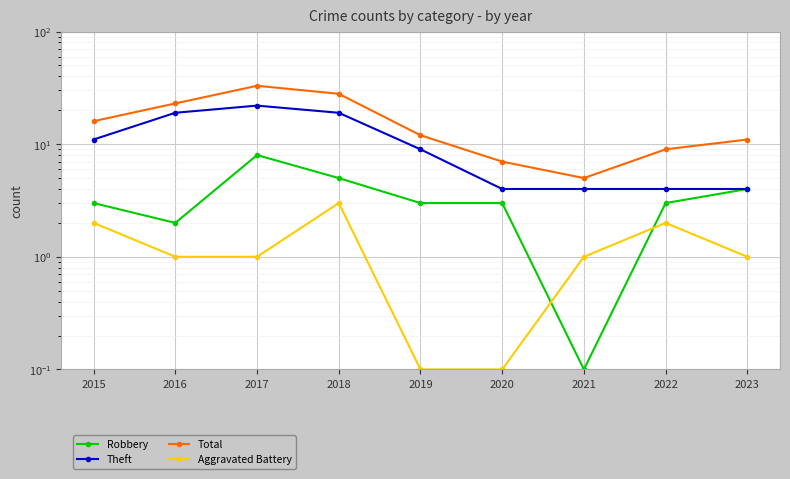

The Aggravated Battery series shows 1.7 at 2016. True or false?

False